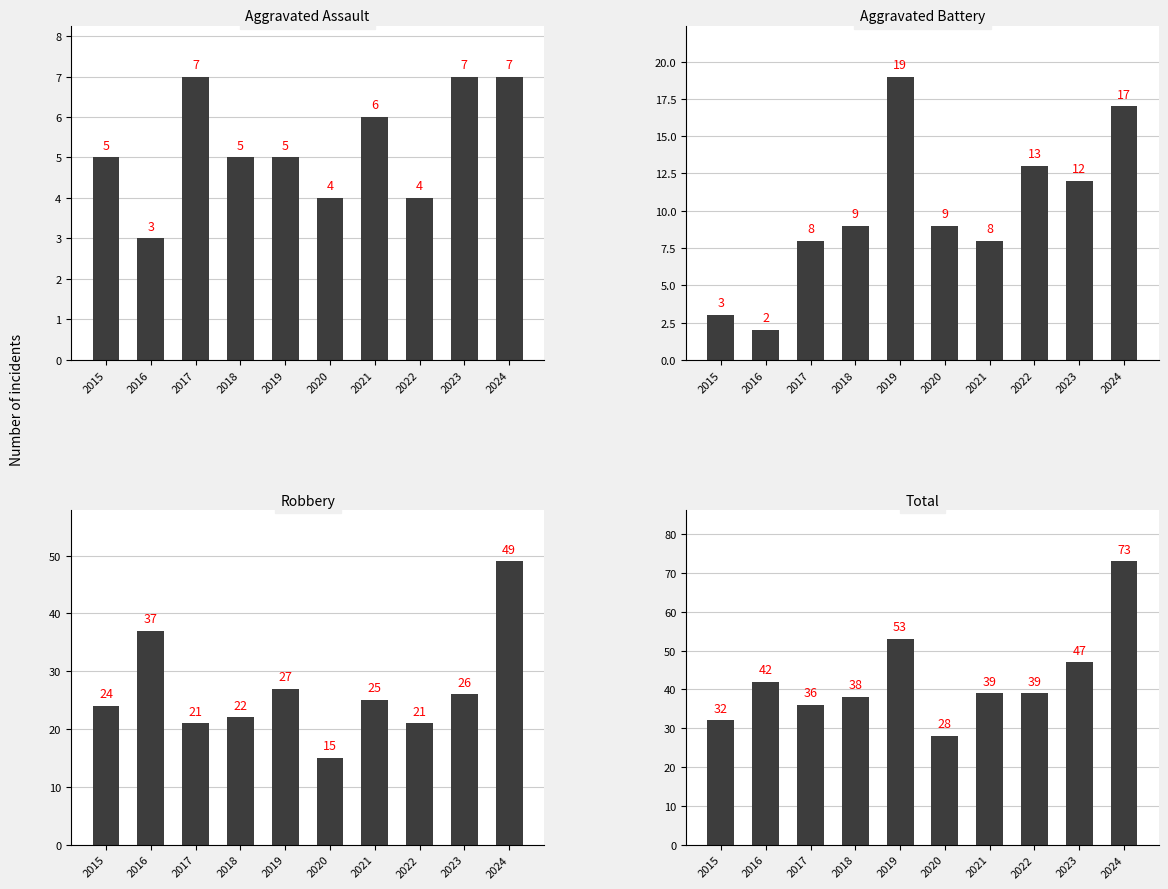

What is the approximate value of Robbery at 2019, to the nearest 5?

25